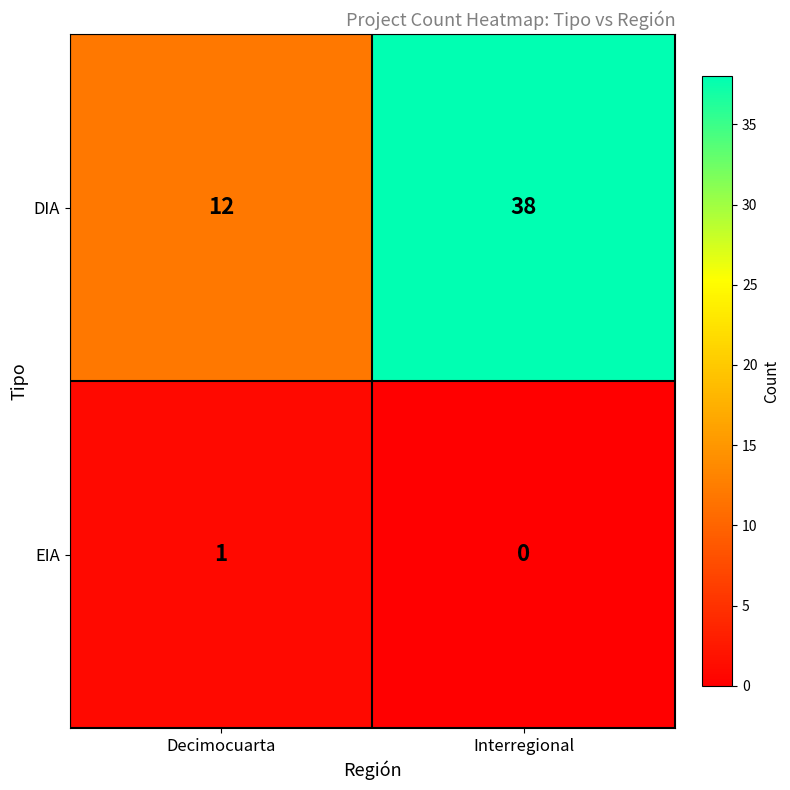

At Decimocuarta, list the series in order from largest to smallest.

DIA, EIA